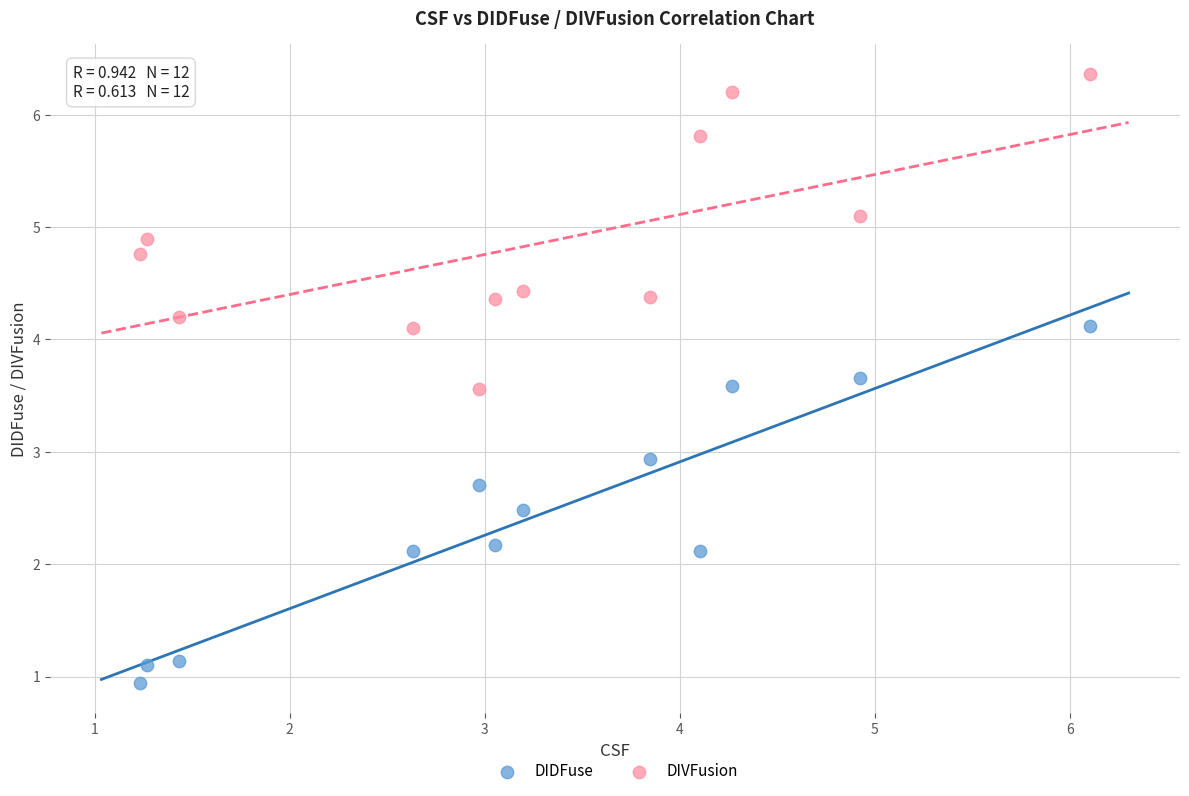

Which series contains the lowest Y value?

DIDFuse